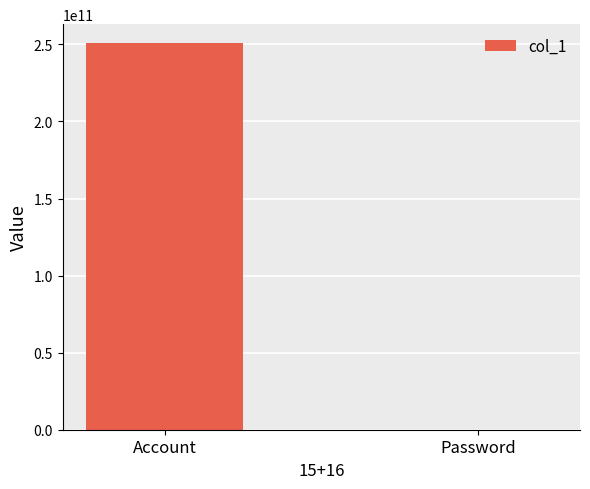

Which category has the highest value across all series?

Account